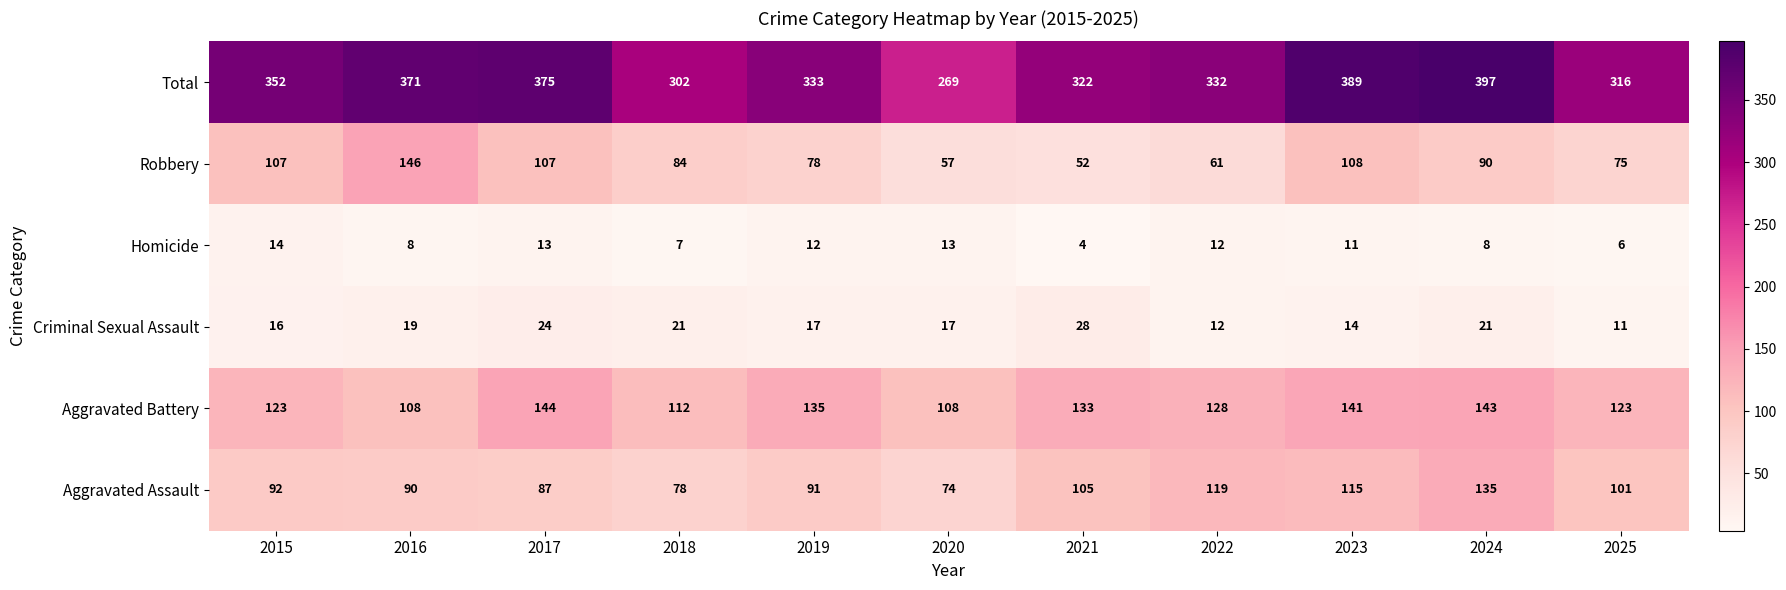

At which label is Criminal Sexual Assault closest to 19?

2016